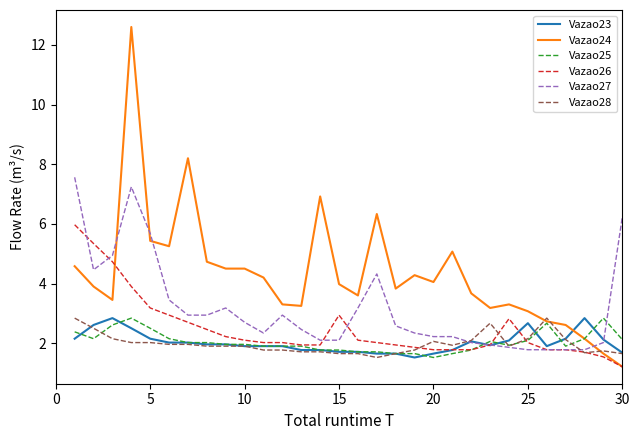

What is the average value of the Vazao28 series?

2.0